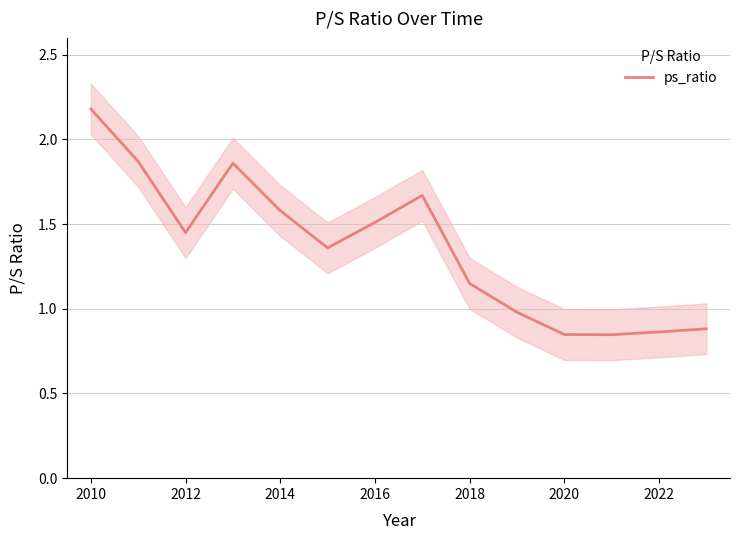

How many lines are shown in the chart?

1